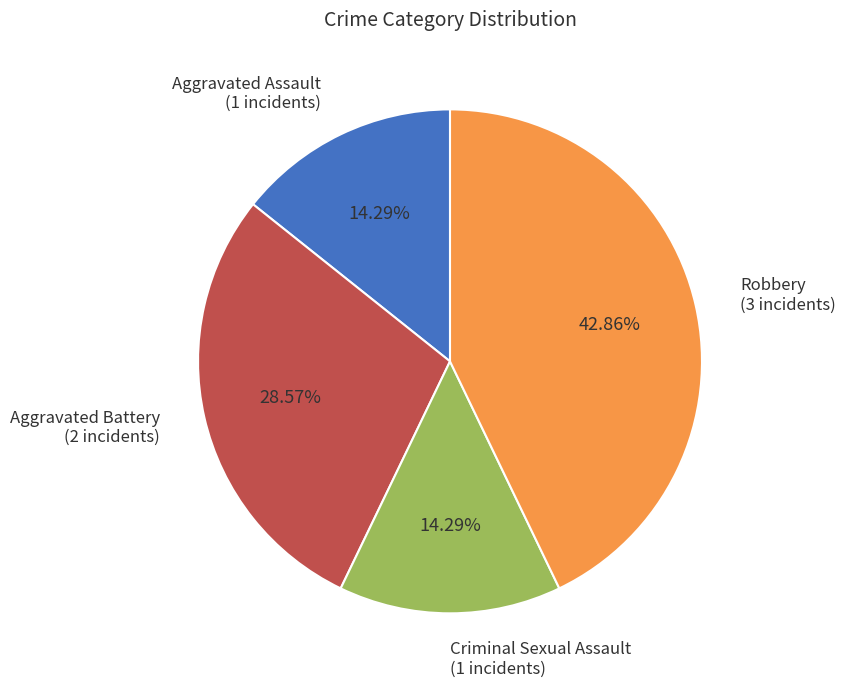

Combined, do Aggravated Battery and Robbery account for over 50%?

Yes